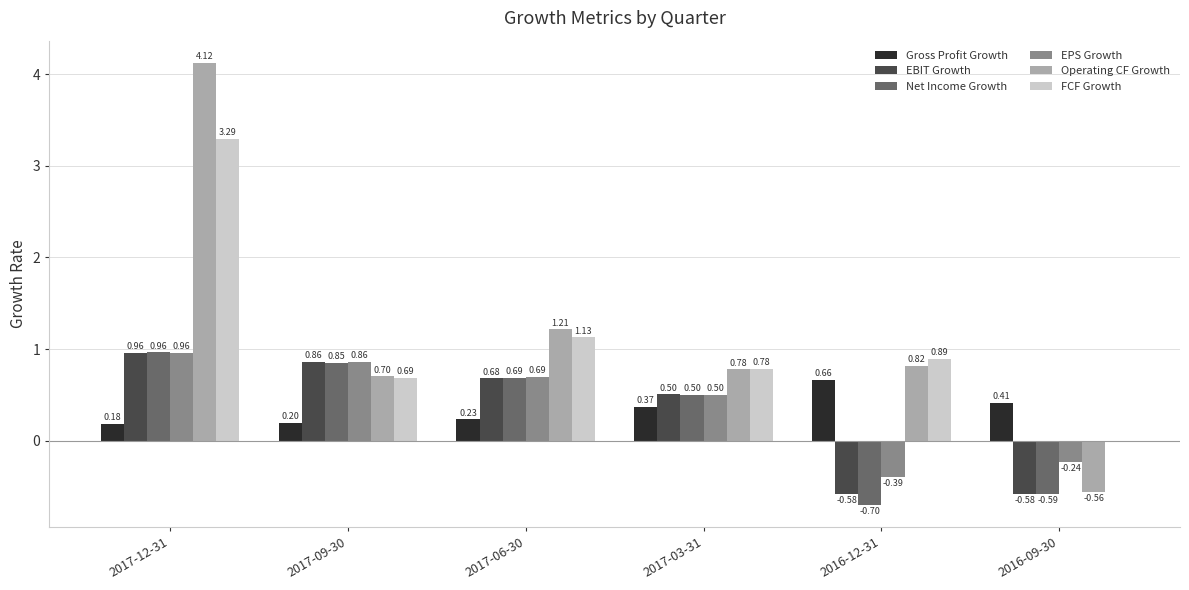

Where does the EPS Growth series first go above 0?

2017-12-31